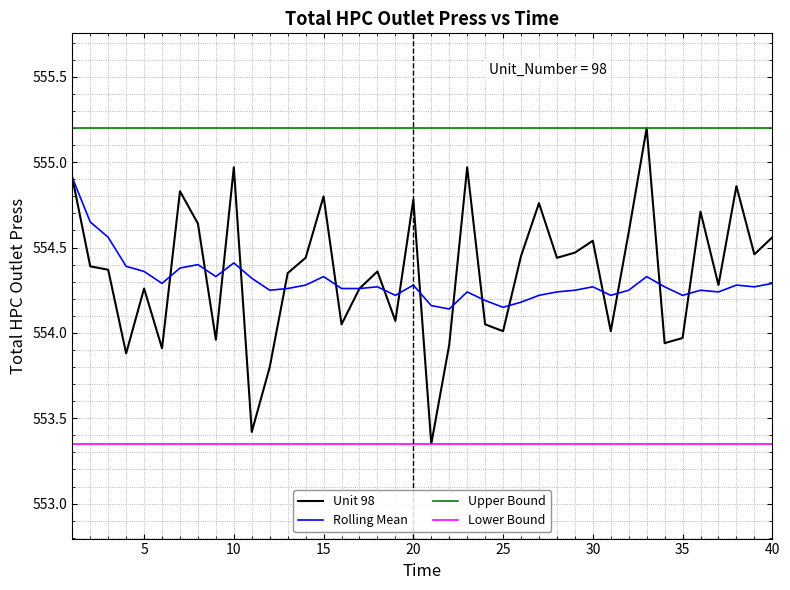

What is the difference between the maximum and minimum values in the Rolling Mean series?

0.8